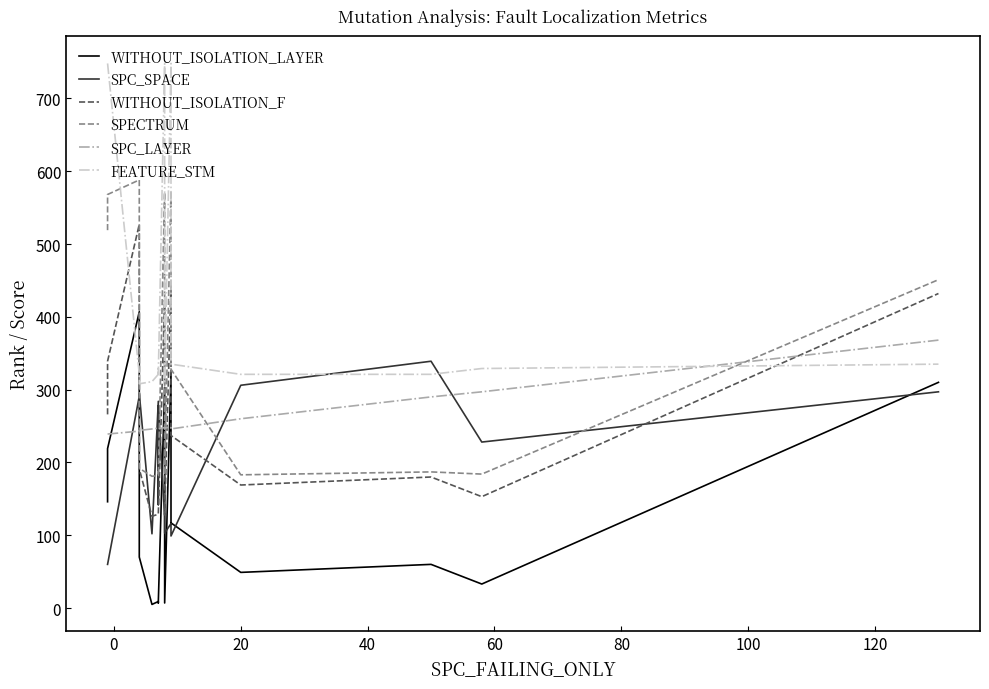

Is this an area chart (filled region under the line)?

No